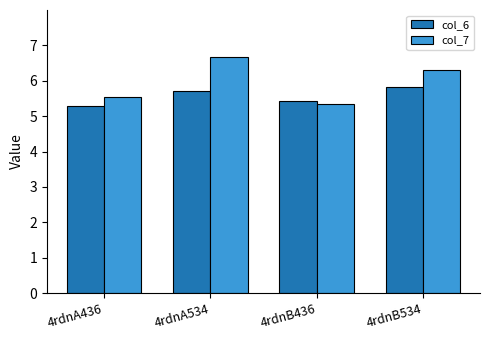

Which series has the widest spread of values?

col_7